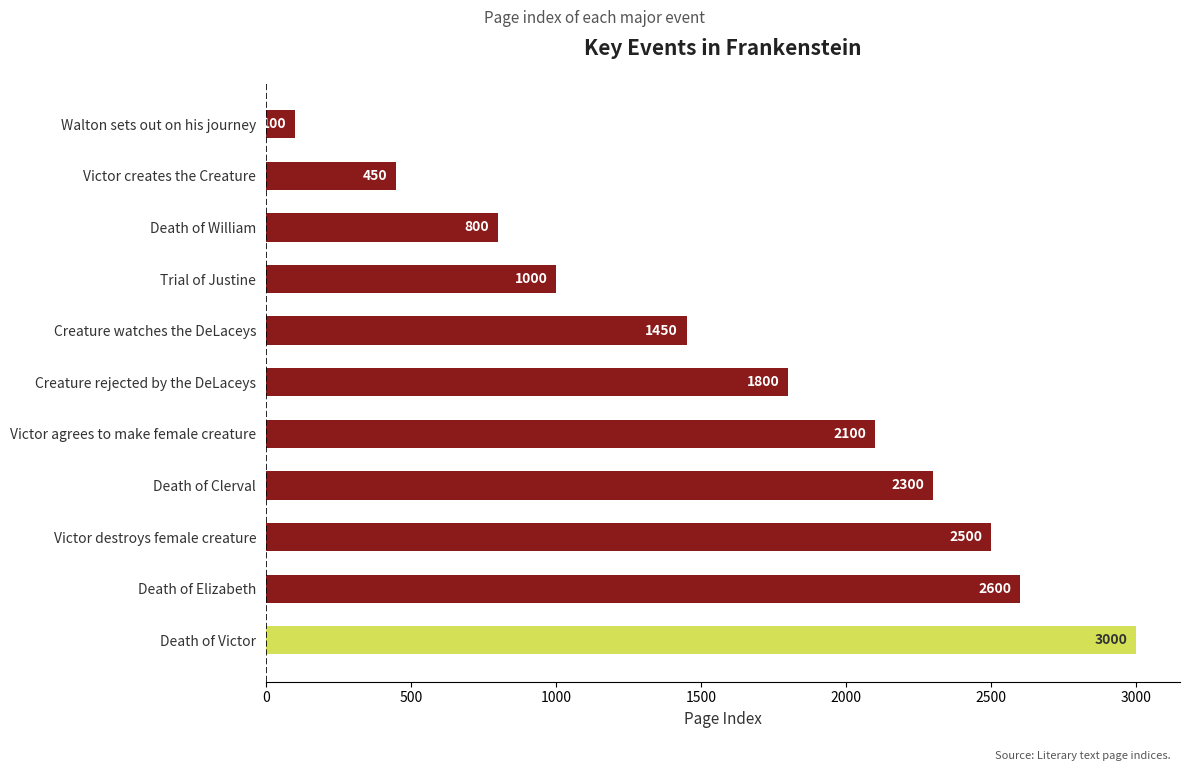

Read the value at Victor agrees to make female creature, to the nearest 50.

2100